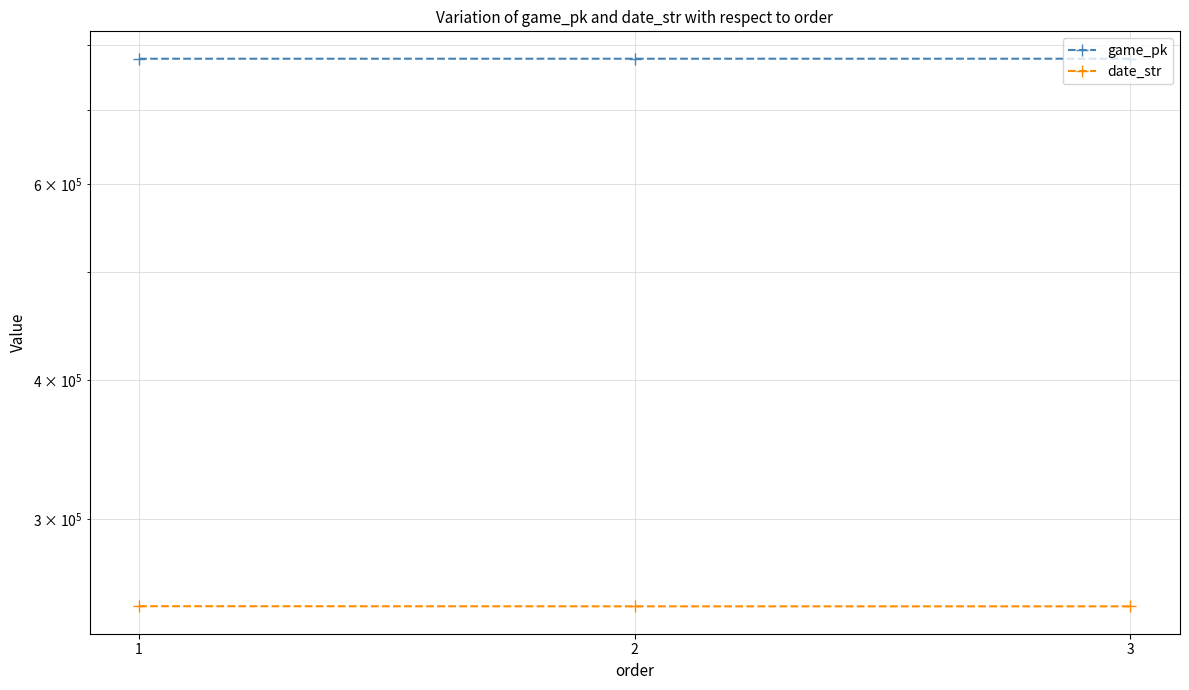

The date_str series shows 250531 at 2. True or false?

True